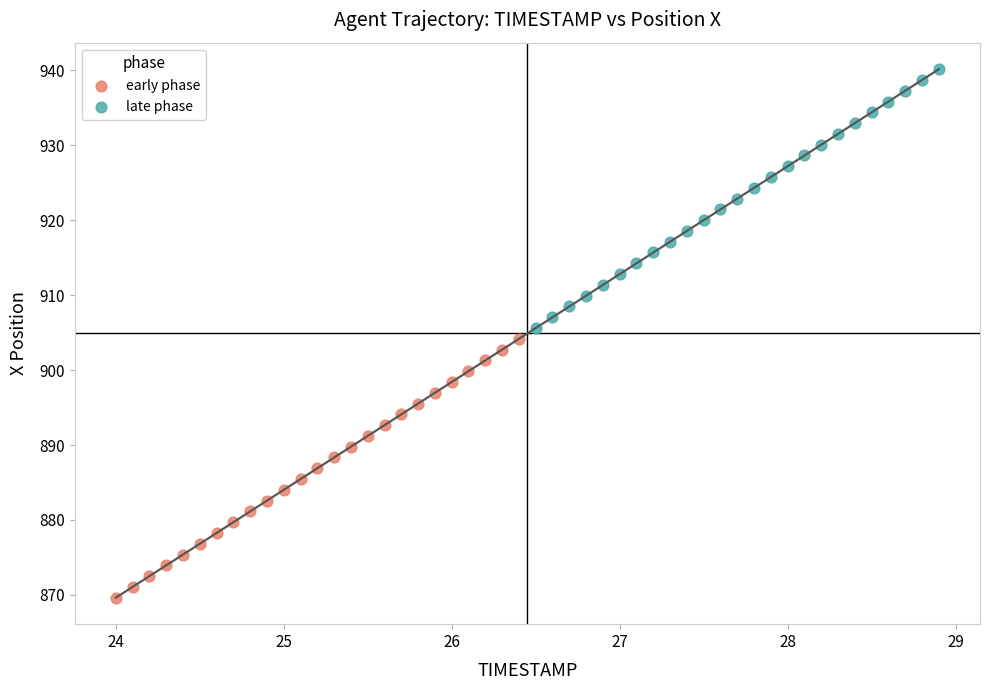

What are all the series names shown in the legend?

early phase, late phase